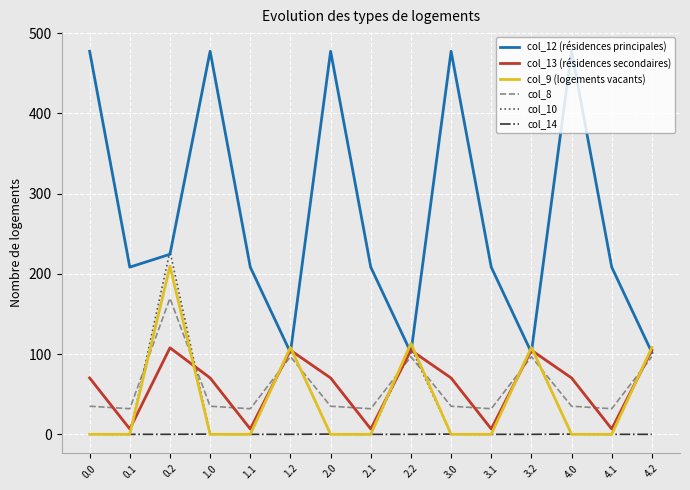

True or false: col_12 (résidences principales) and col_8 intersect in this chart.

False